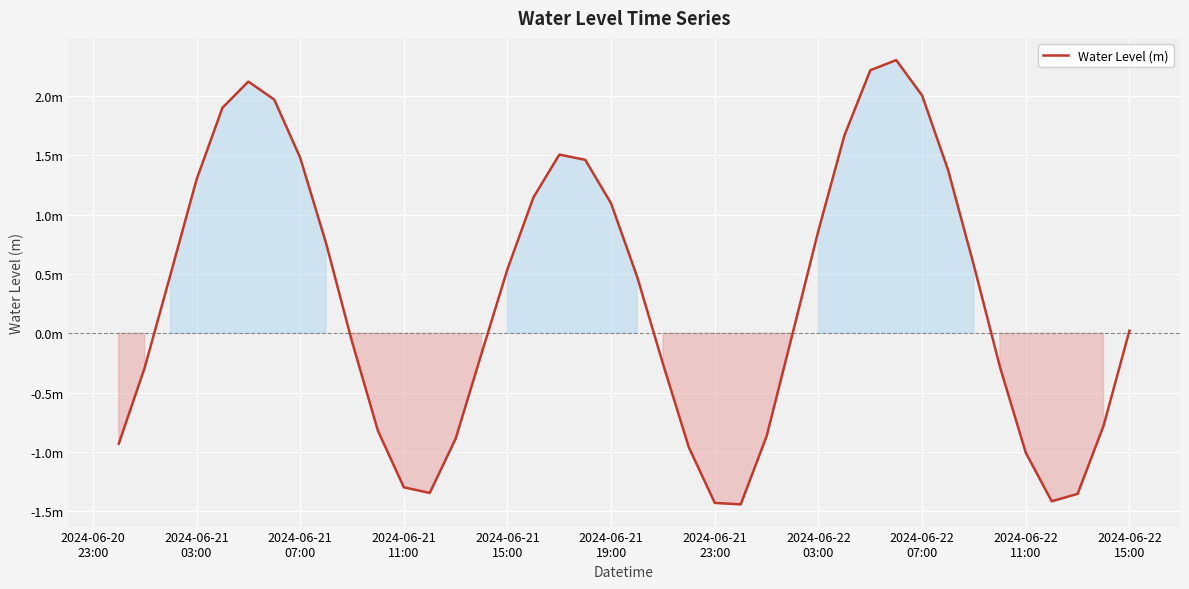

Reading left to right, extract all data points from this chart.

-0.9	-0.3	0.5	1.3	1.9	2.1	2.0	1.5	0.8	-0.1	-0.8	-1.3	-1.3	-0.9	-0.2	0.5	1.1	1.5	1.5	1.1	0.5	-0.3	-1.0	-1.4	-1.4	-0.9	-0.0	0.9	1.7	2.2	2.3	2.0	1.4	0.6	-0.3	-1.0	-1.4	-1.4	-0.8	0.0